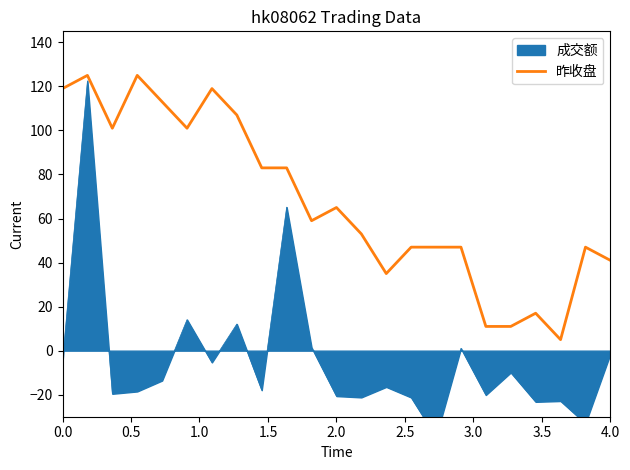

What is the difference between the second highest and minimum values?

120.0